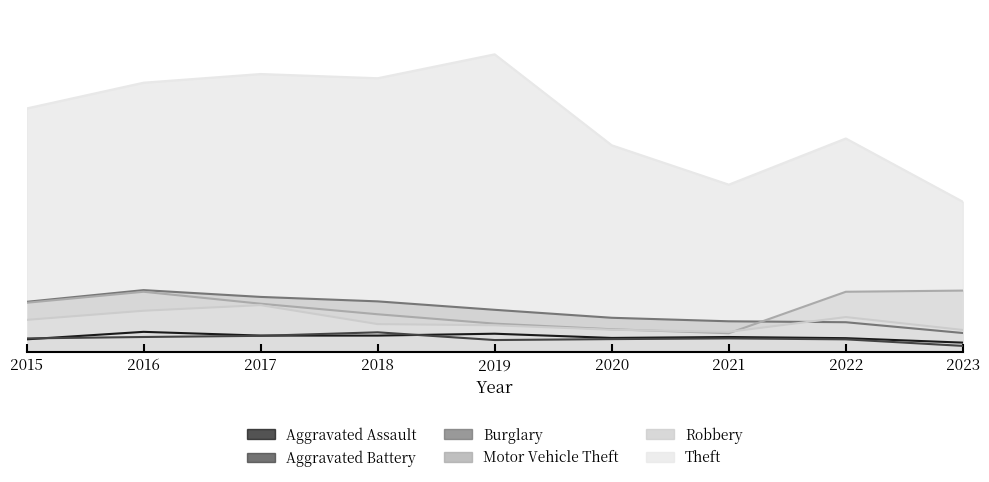

Count the number of categories in the chart.

9